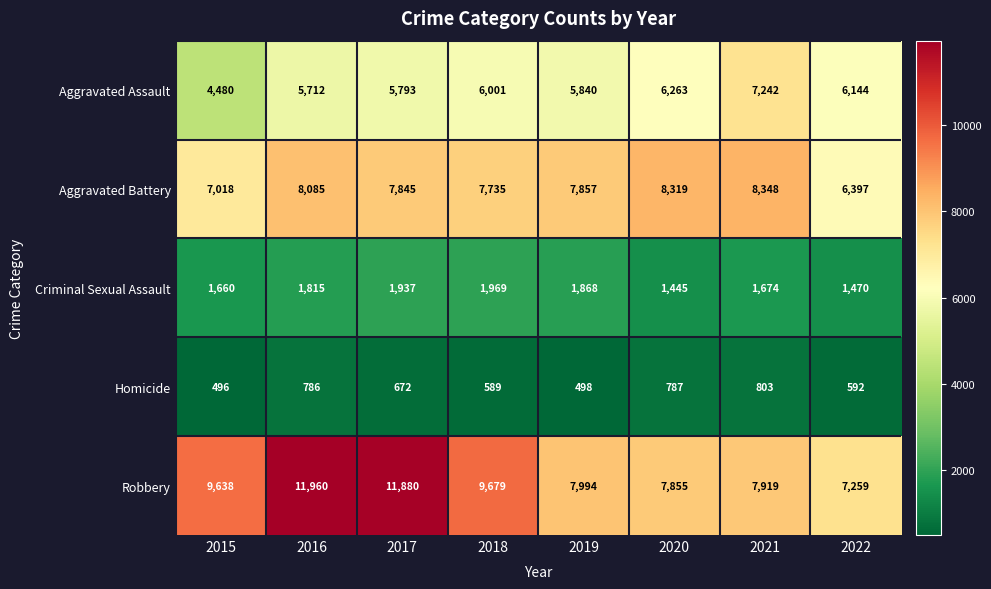

What is the difference between the second highest and minimum values in the Homicide series?

291